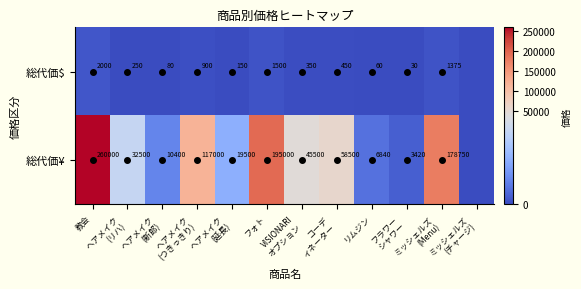

What is the difference between the maximum and minimum values in the 総代価$ series?

2000